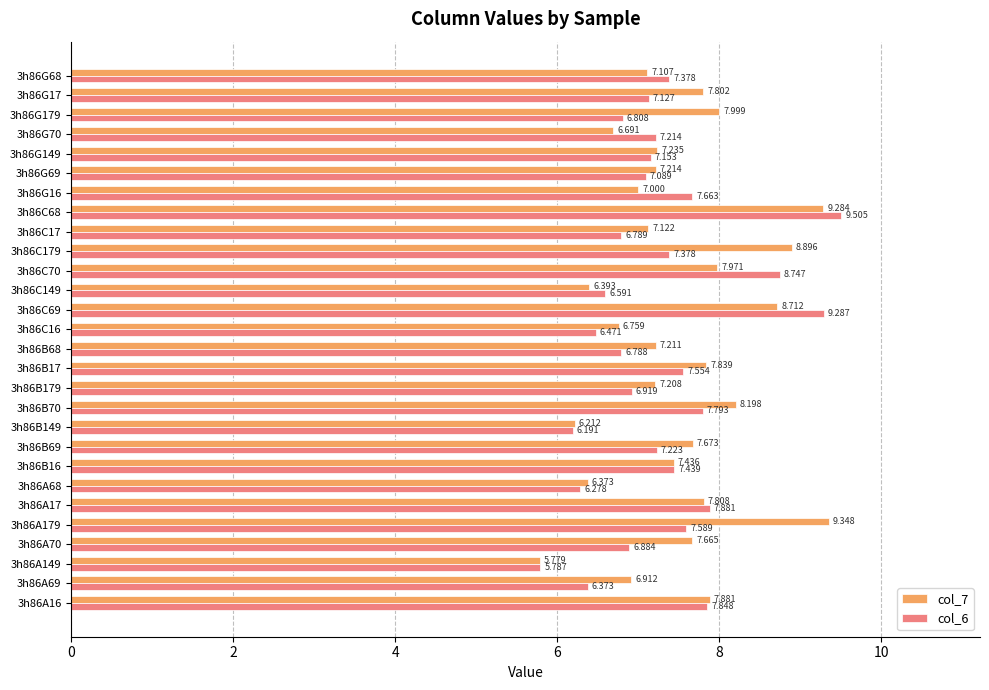

Is the value of col_6 at 3h86G68 greater than the value of col_7 at 3h86A68?

Yes